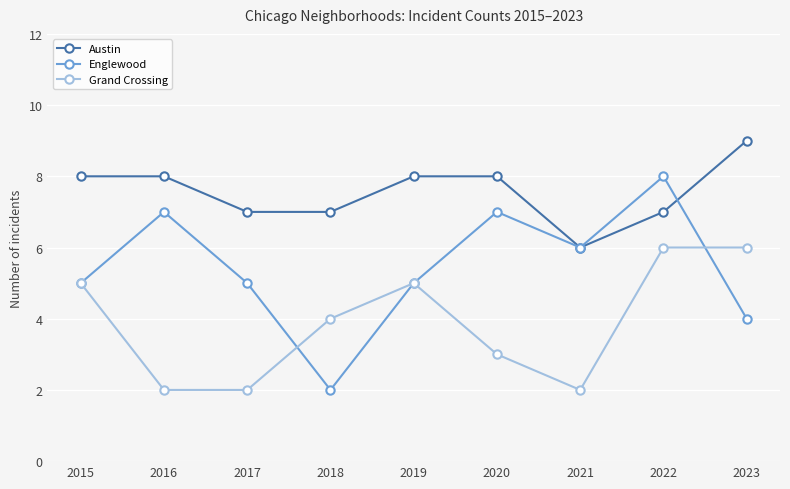

Where is the first local maximum for Grand Crossing?

2019